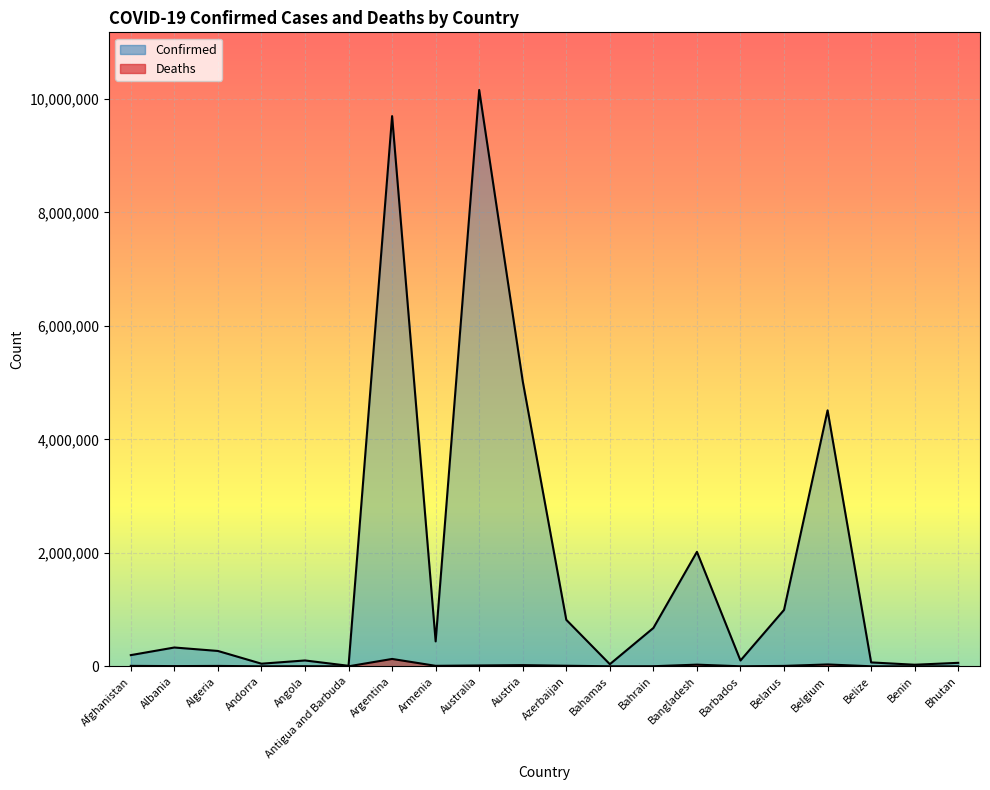

Rank the series by their average value, from lowest to highest.

Deaths, Confirmed